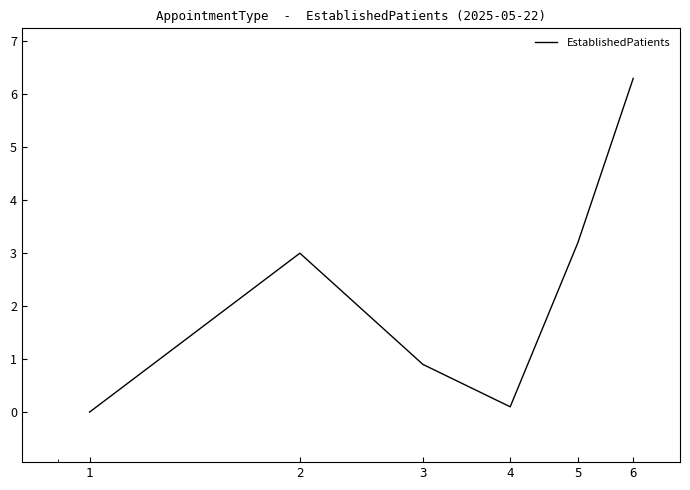

What is the maximum value shown in the chart?

6.3